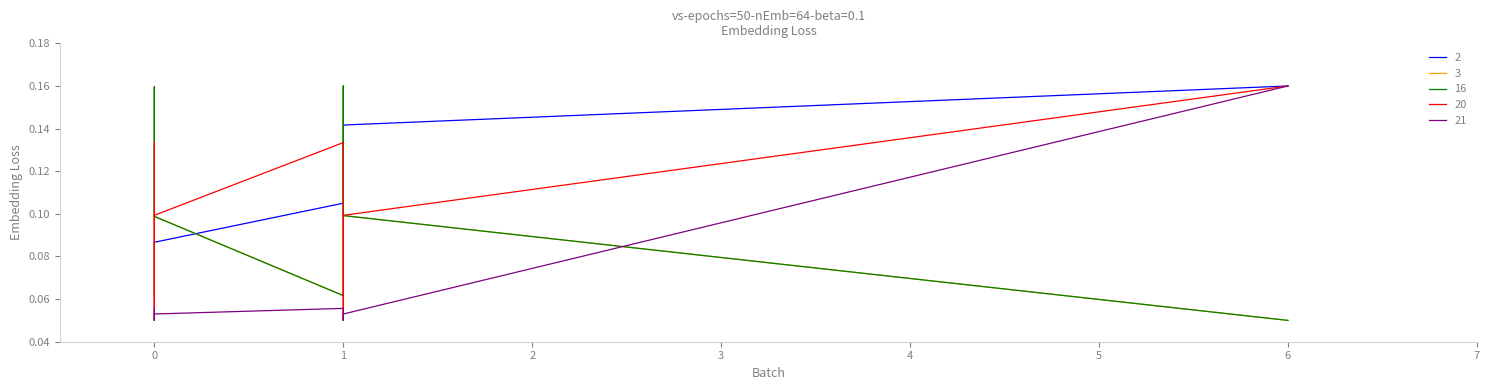

How many data points does each series have?

7